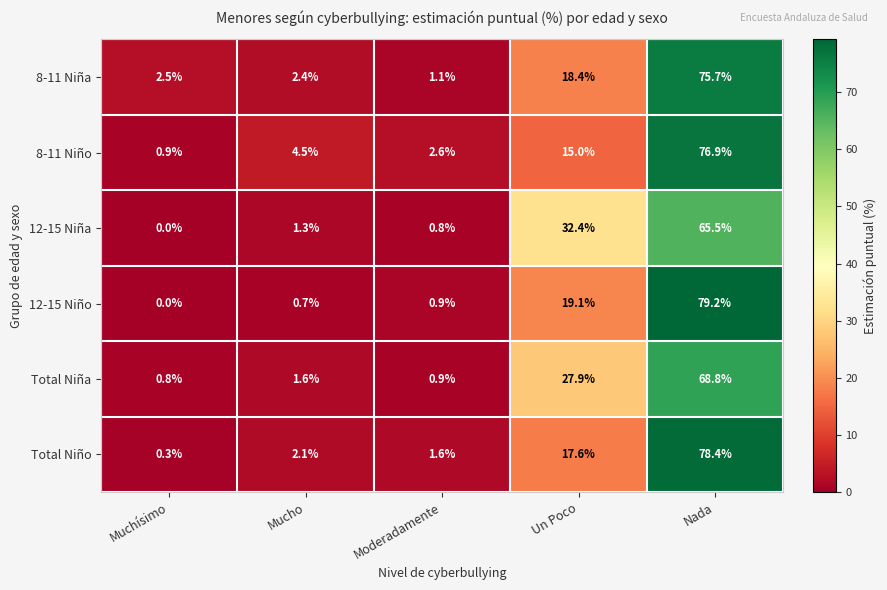

Reading right to left, list all the values displayed in this chart.

8-11 Niña: Nada=75.7	Un Poco=18.4	Moderadamente=1.1	Mucho=2.4	Muchísimo=2.5
8-11 Niño: Nada=76.9	Un Poco=15.0	Moderadamente=2.6	Mucho=4.5	Muchísimo=0.9
12-15 Niña: Nada=65.5	Un Poco=32.4	Moderadamente=0.8	Mucho=1.3	Muchísimo=0.0
12-15 Niño: Nada=79.2	Un Poco=19.1	Moderadamente=0.9	Mucho=0.7	Muchísimo=0.0
Total Niña: Nada=68.8	Un Poco=27.9	Moderadamente=0.9	Mucho=1.6	Muchísimo=0.8
Total Niño: Nada=78.4	Un Poco=17.6	Moderadamente=1.6	Mucho=2.1	Muchísimo=0.3